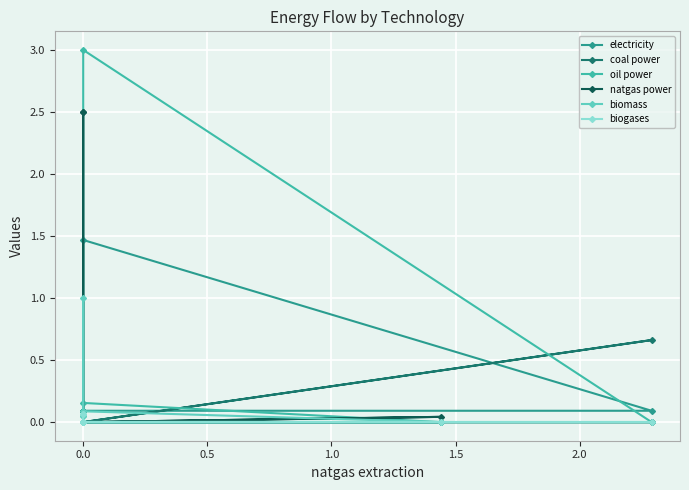

How many lines are shown in the chart?

6